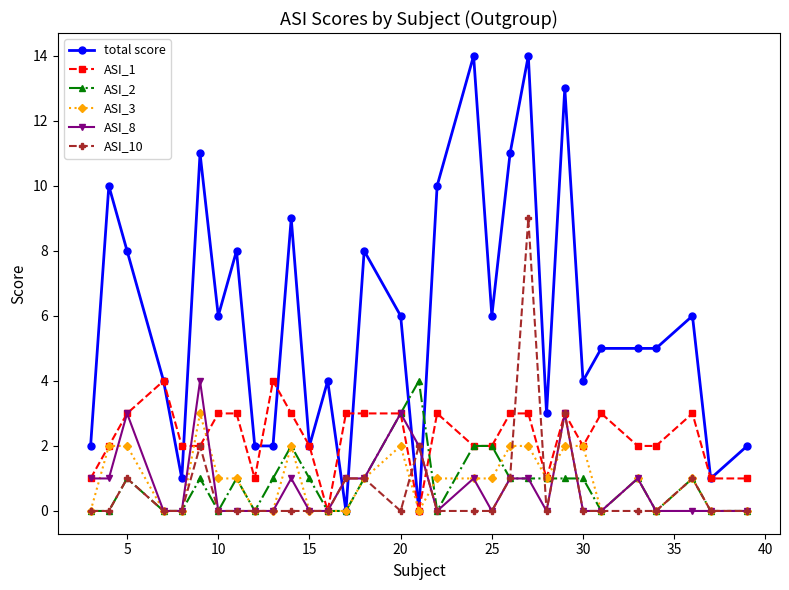

Which series has the largest range (max minus min)?

total score